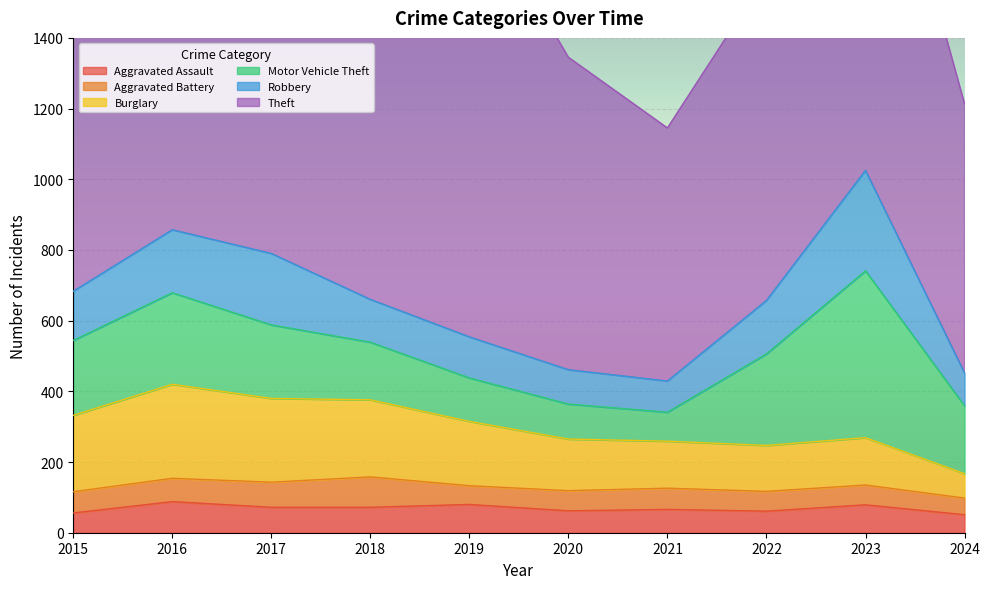

The value of Aggravated Battery at 2024 is 47. True or false?

True